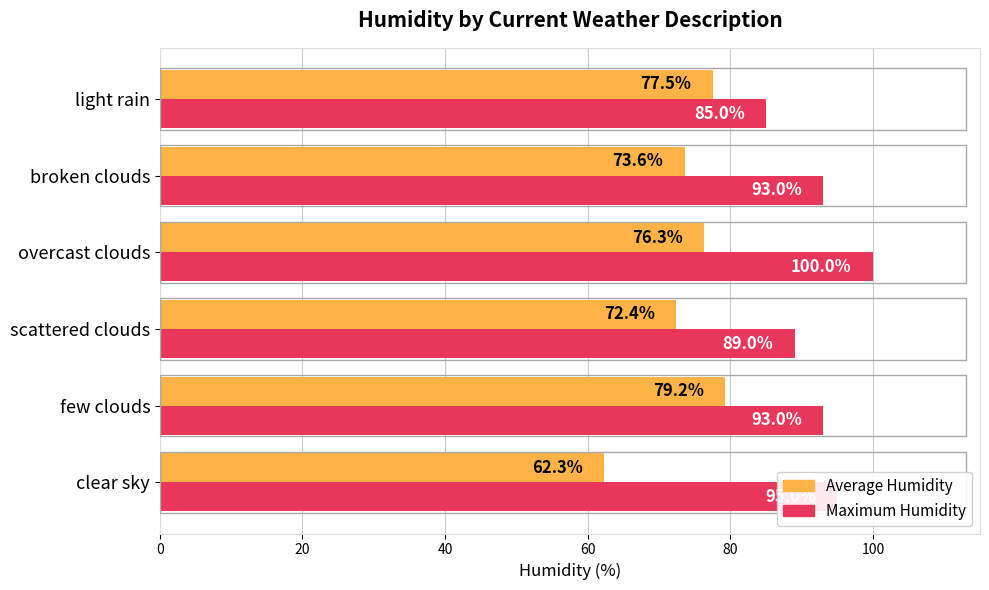

What are all the series names shown in the legend?

Average Humidity, Maximum Humidity